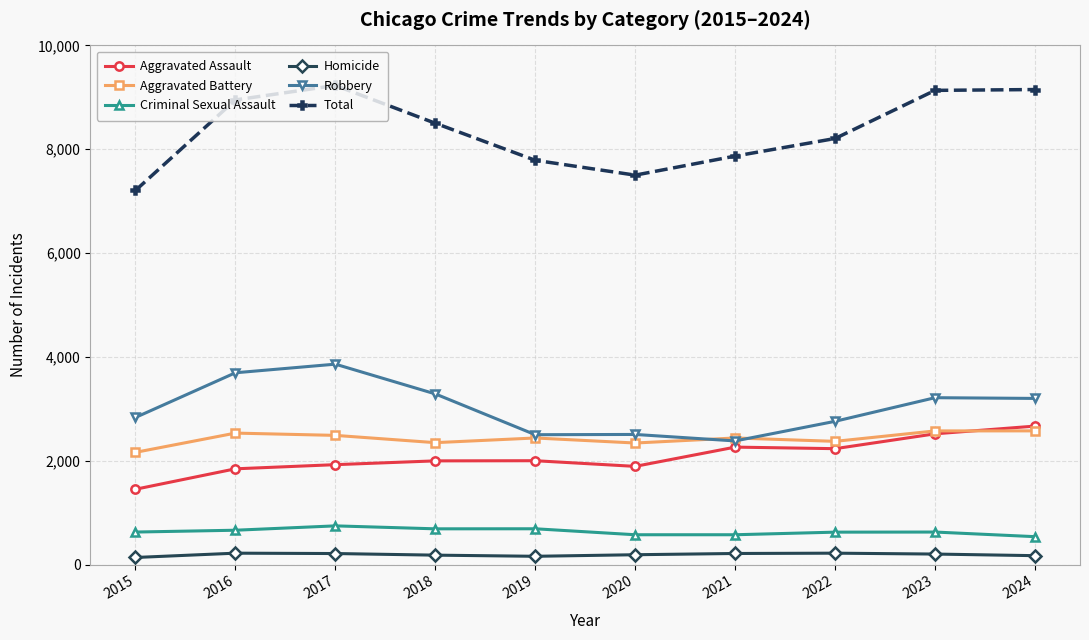

What is the maximum value shown in the chart?

9229